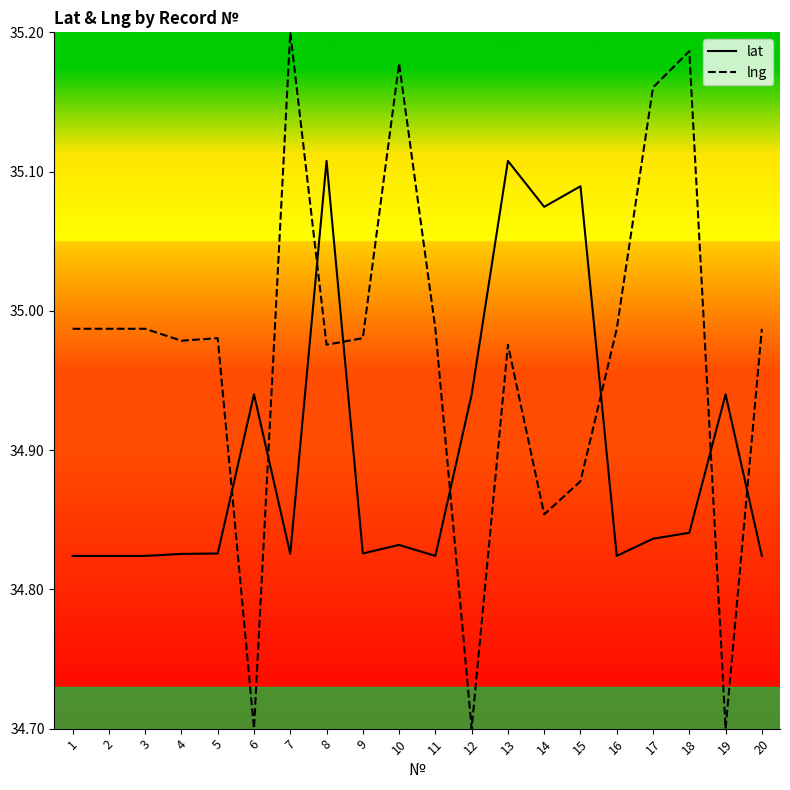

At which category does lat reach its first local valley?

7